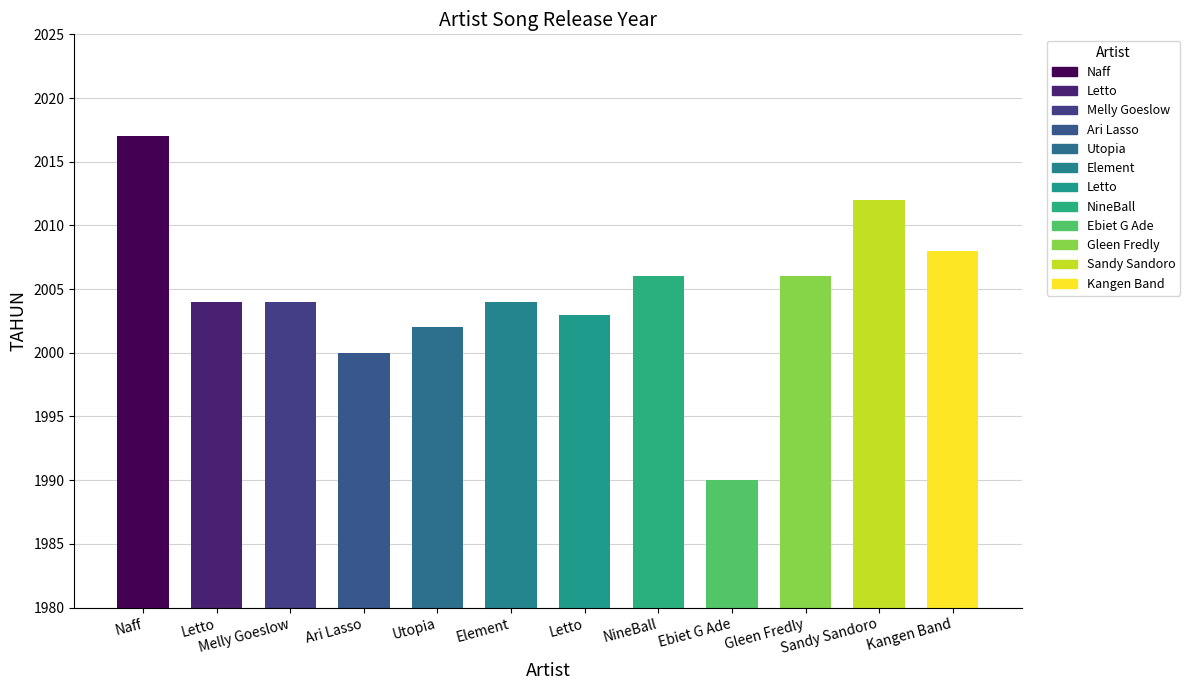

What is the change in value from Naff to Element?

-13